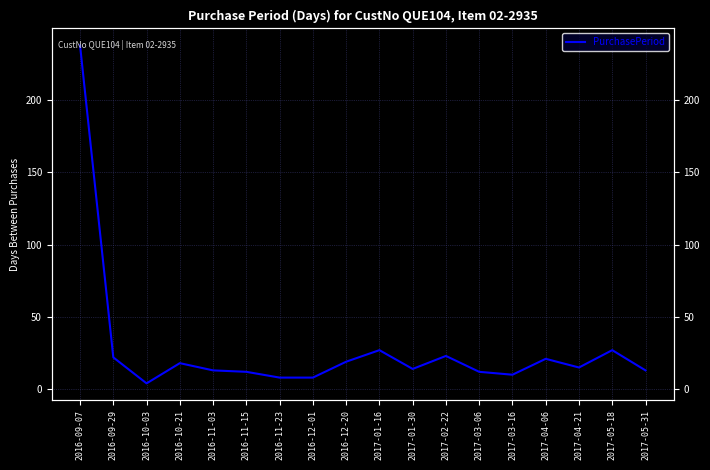

The chart shows a value of 10 at 2017-03-16. True or false?

True